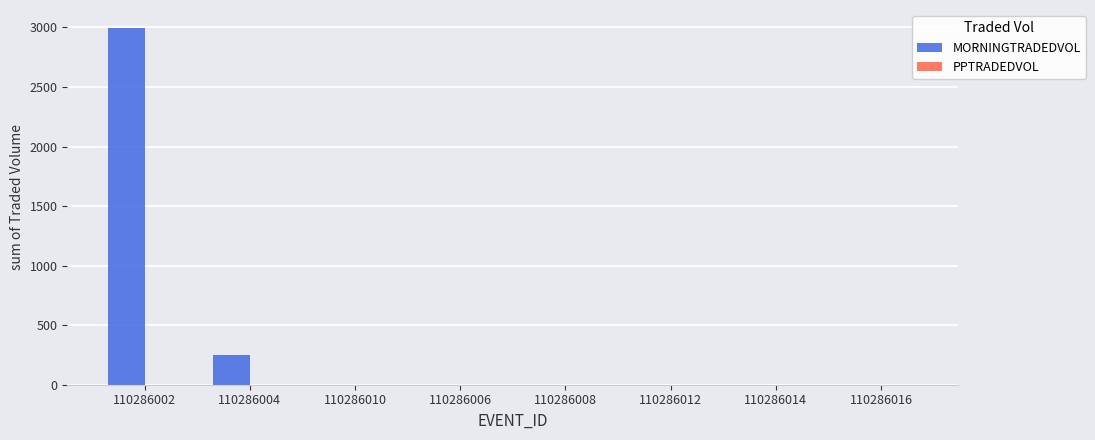

True or false: the data shows 0.0 at 110286006.

True